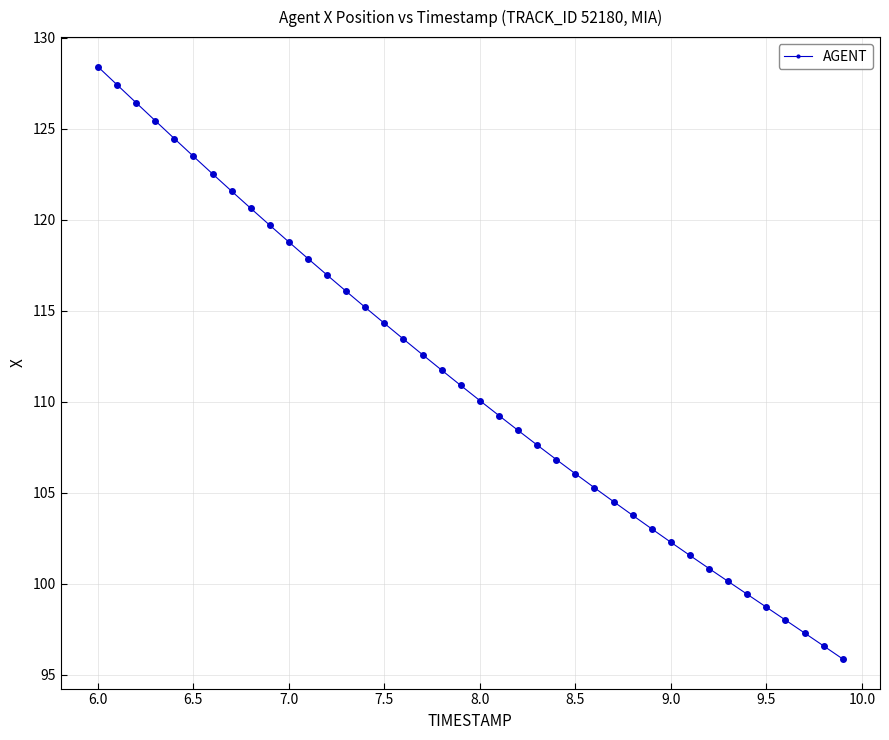

What is the sum of all values?

4443.4